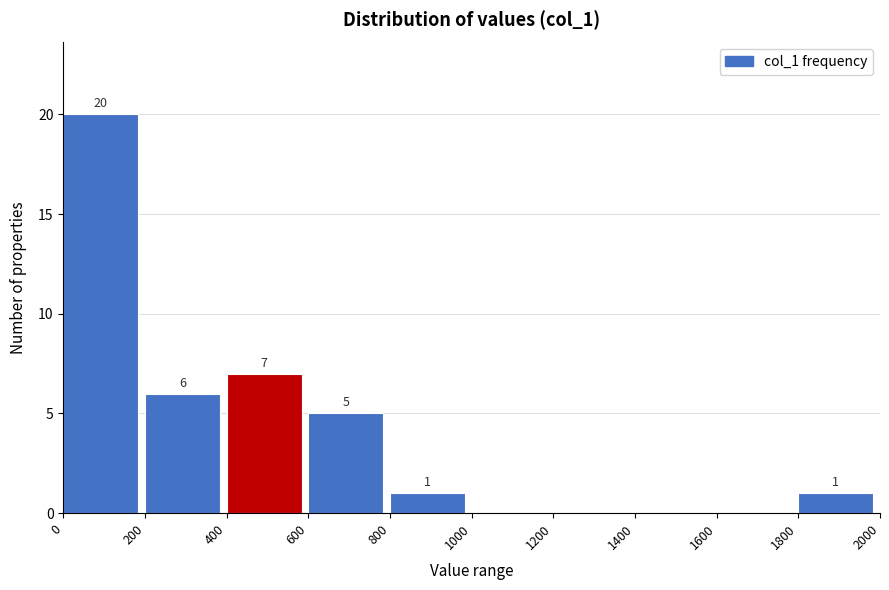

Which range on the x-axis has the tallest bar?

0 to 200